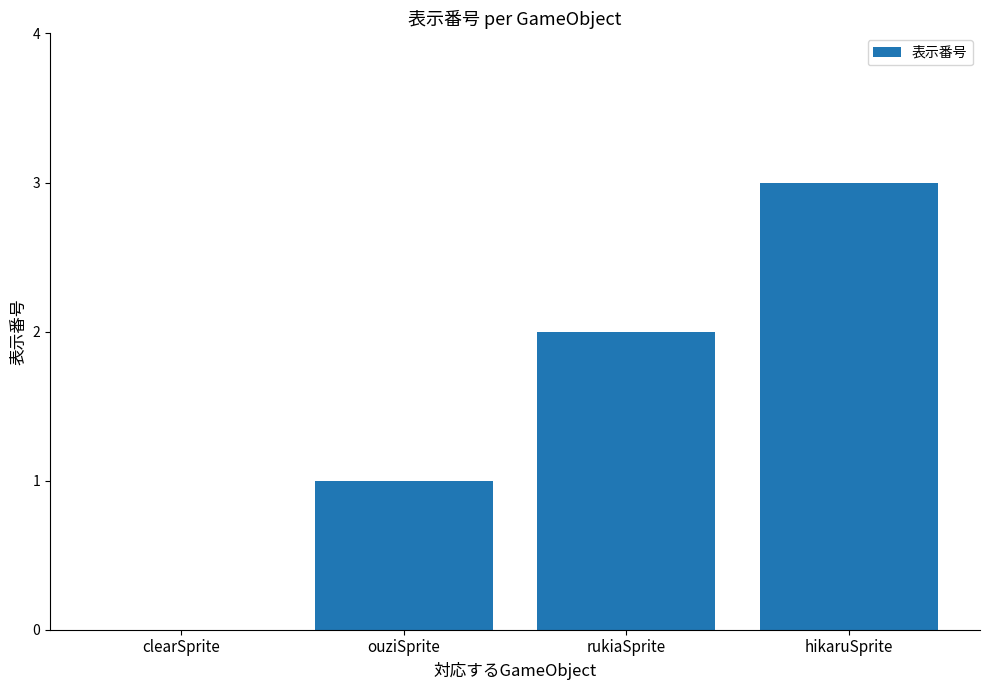

What is the sum of all values?

6